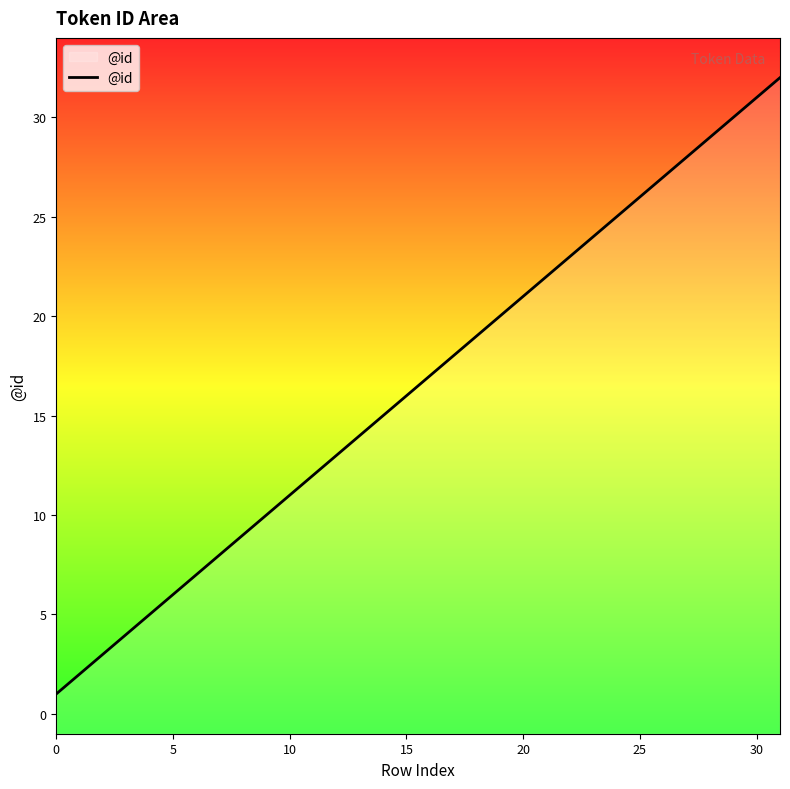

What is the average value?

16